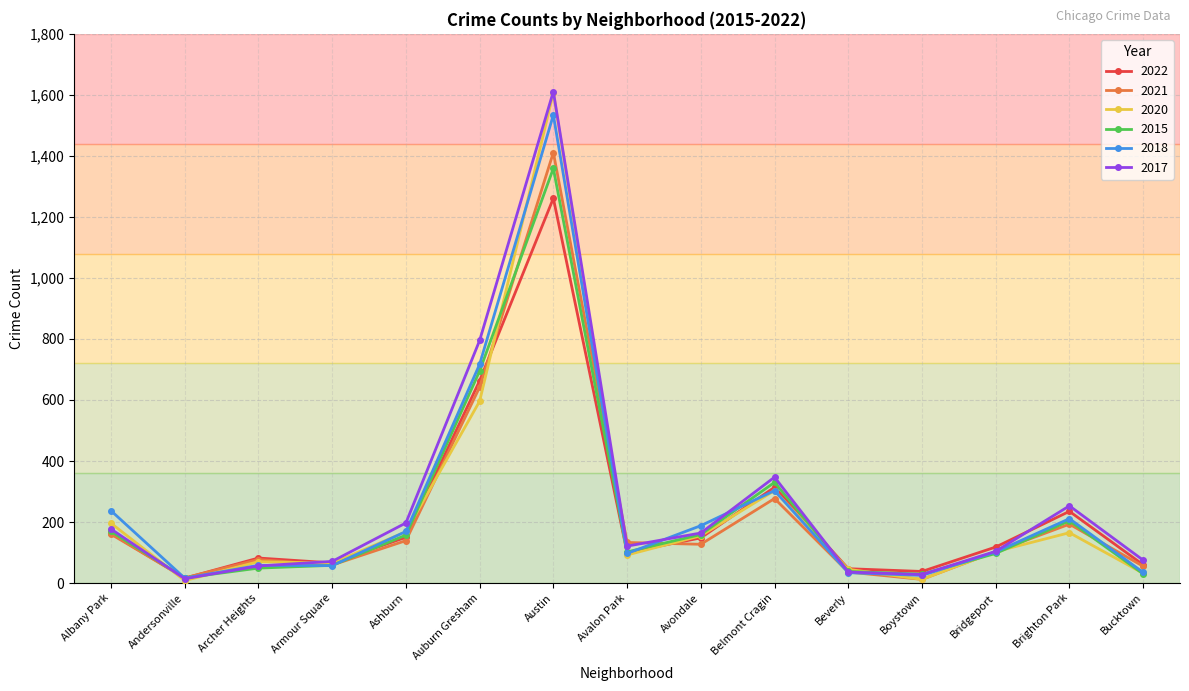

At which category is the sum across all series the highest?

Austin